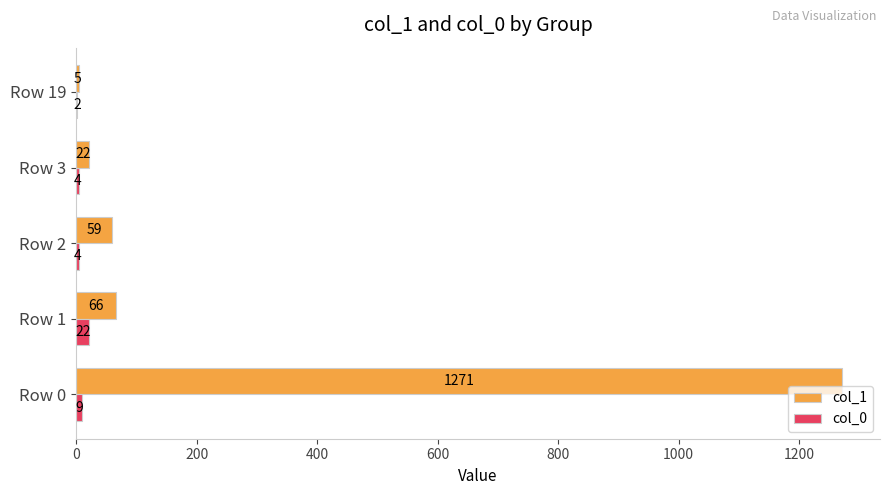

The col_0 series shows 9 at Row 0. True or false?

True